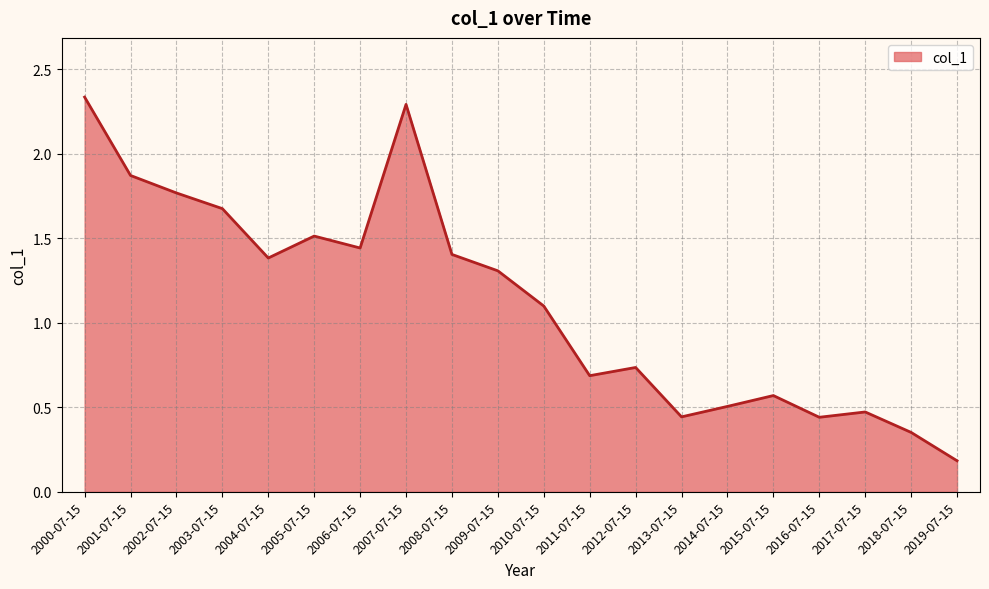

What position from the right is 2005-07-15?

15